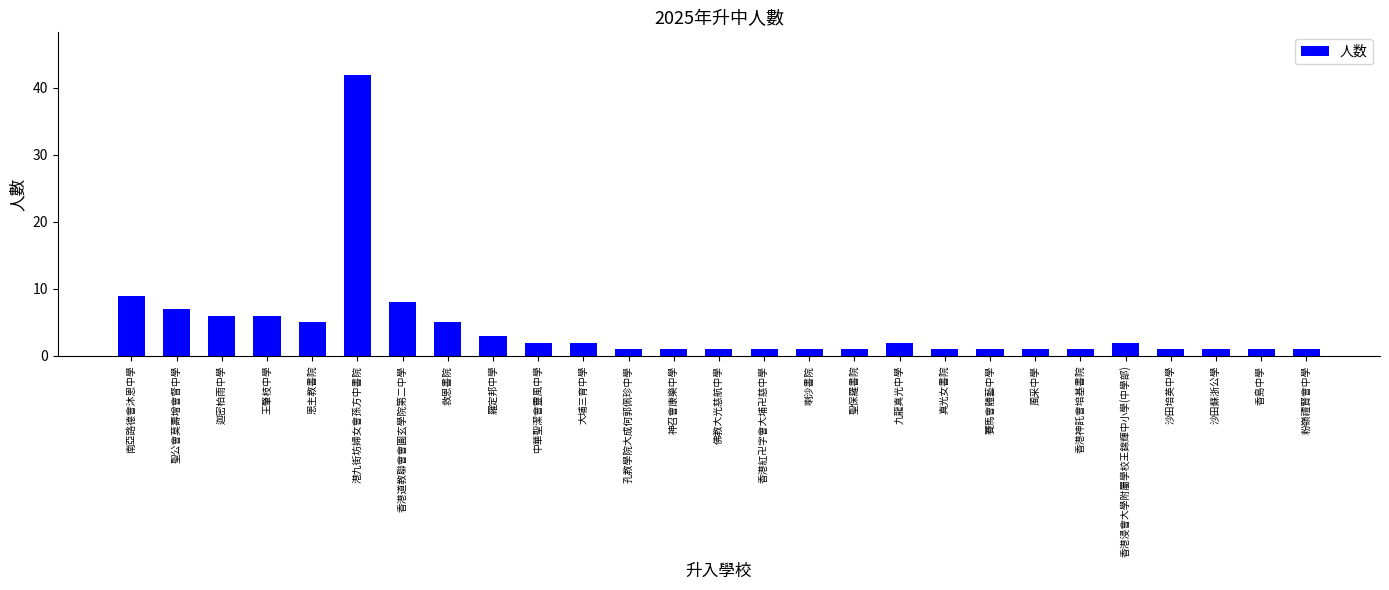

What is the minimum value shown in the chart?

1